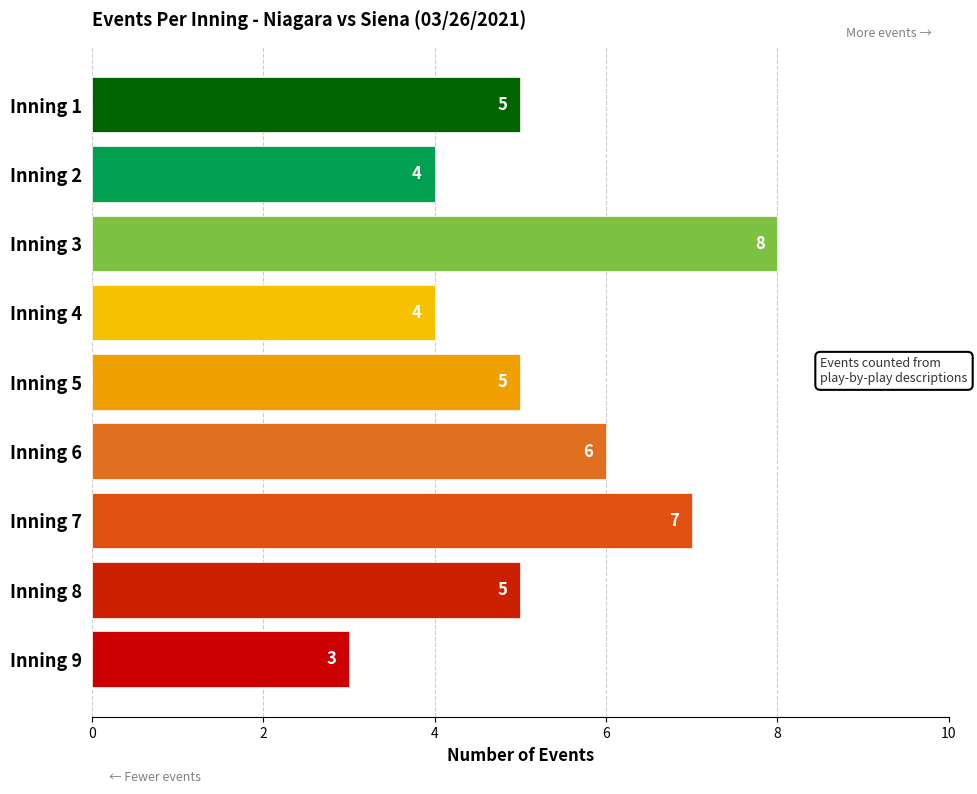

What is the change in value from Inning 4 to Inning 3?

+4